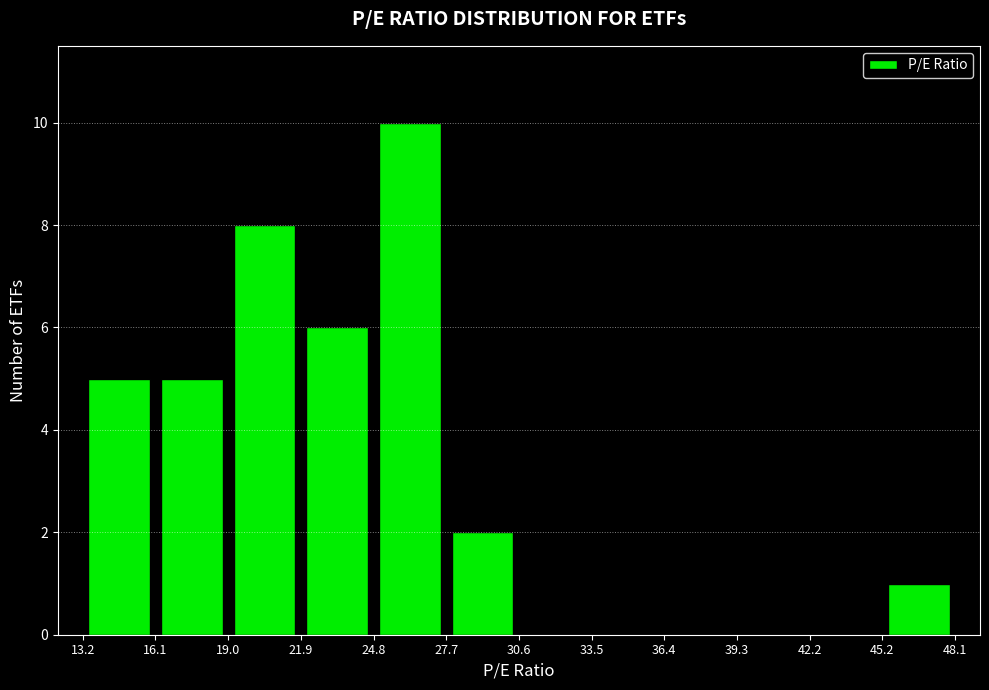

Which range on the x-axis has the tallest bar?

24.8 to 27.7